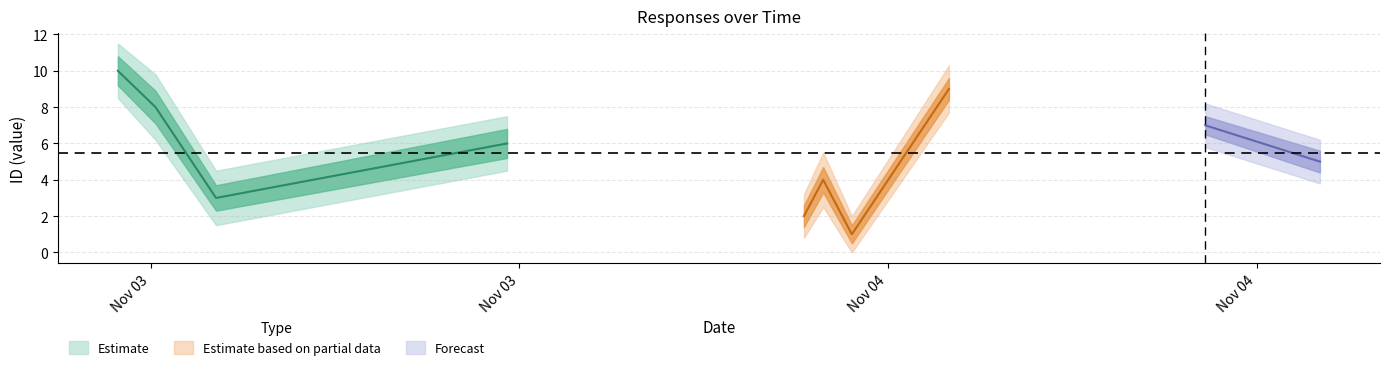

Is this an area chart (filled region under the line)?

No